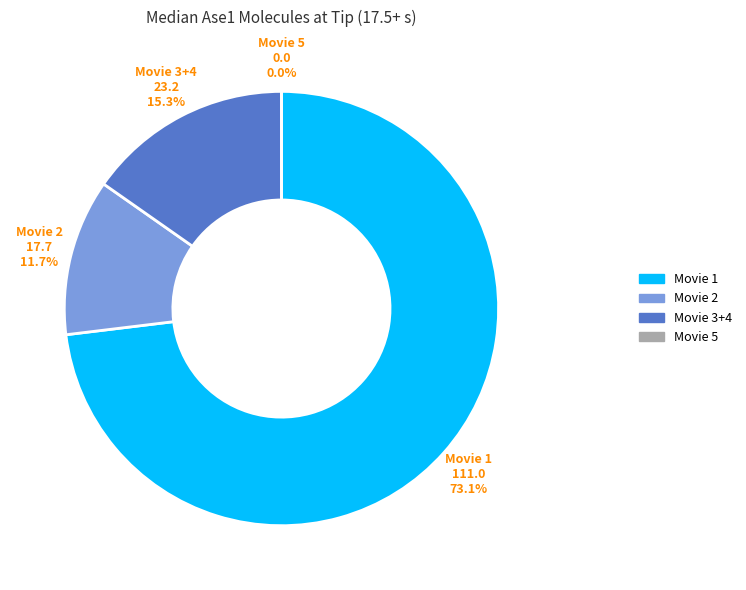

What is the change in value from Movie 3+4 to Movie 5?

-23.2